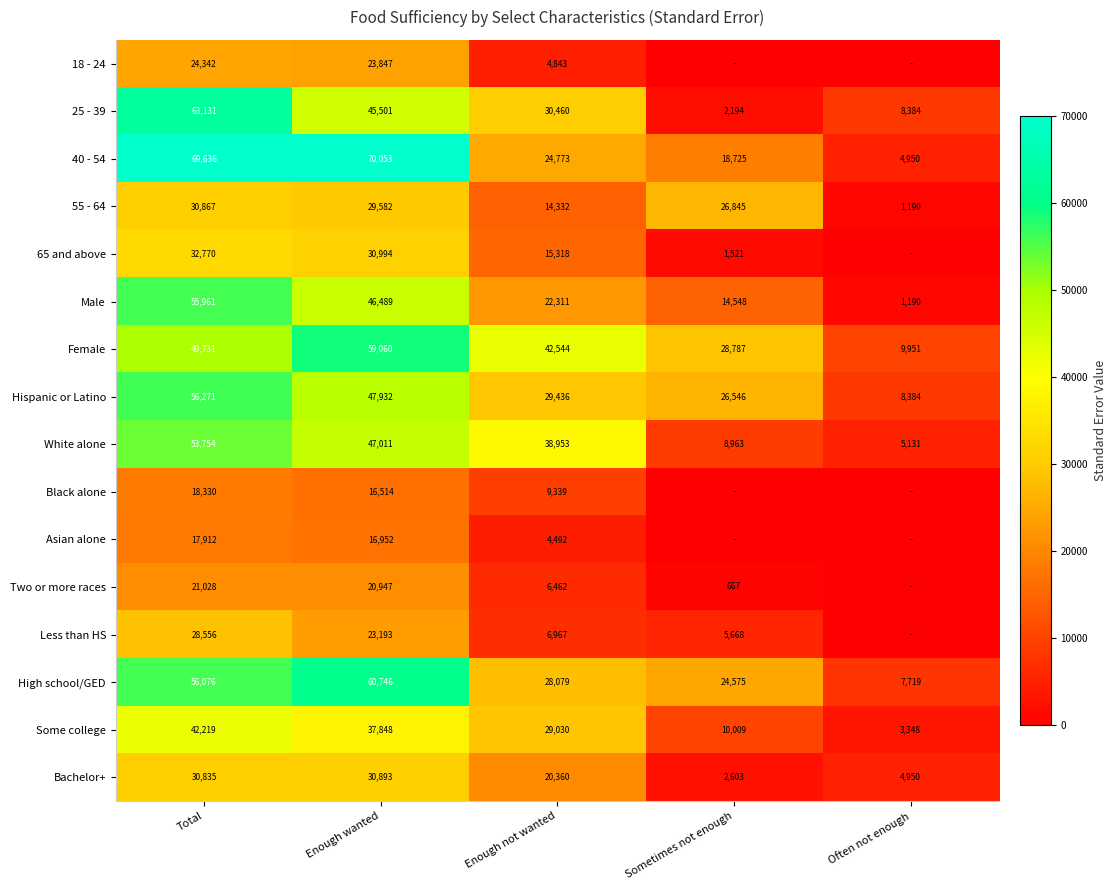

Which label corresponds to the largest value in the chart?

Enough wanted